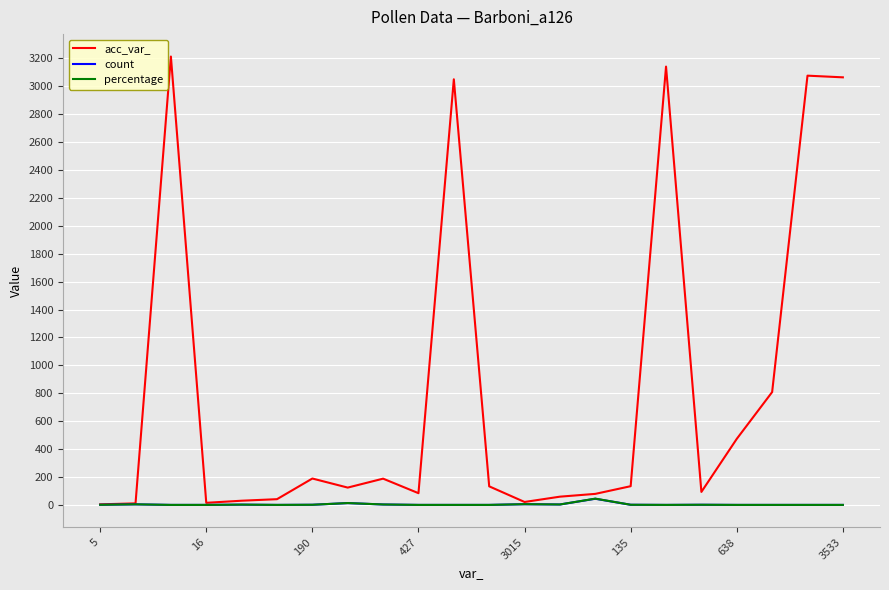

What is the maximum value for acc_var_?

3212.0